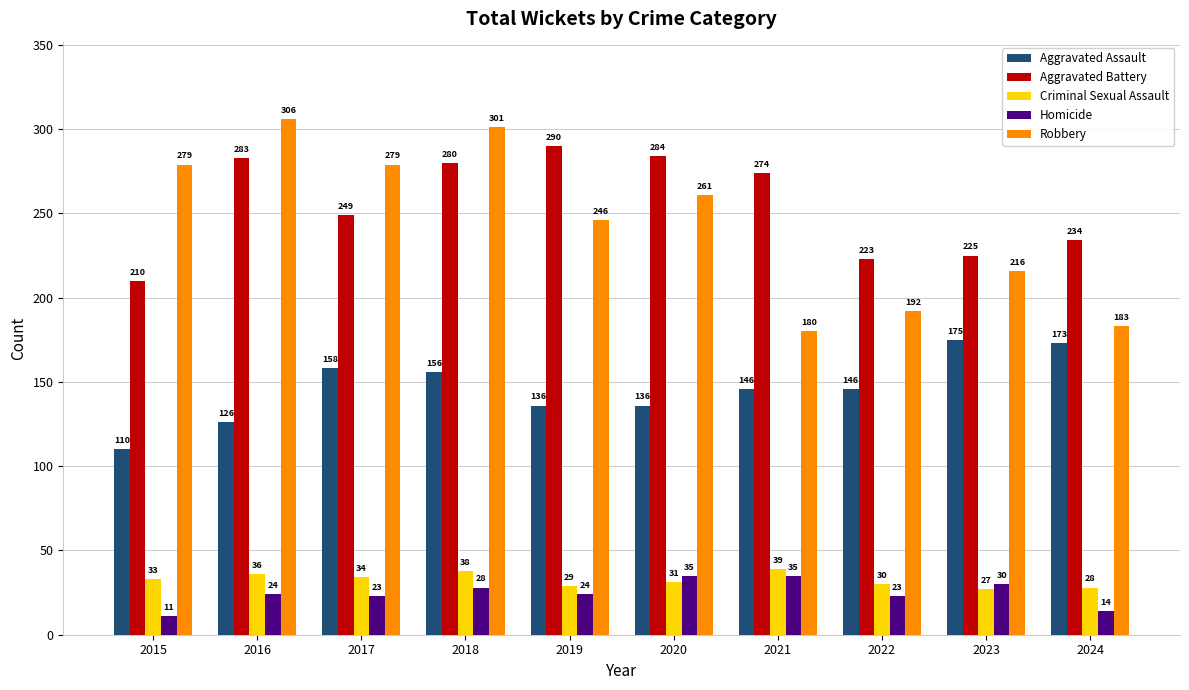

How many values in the Robbery series are below 261?

5